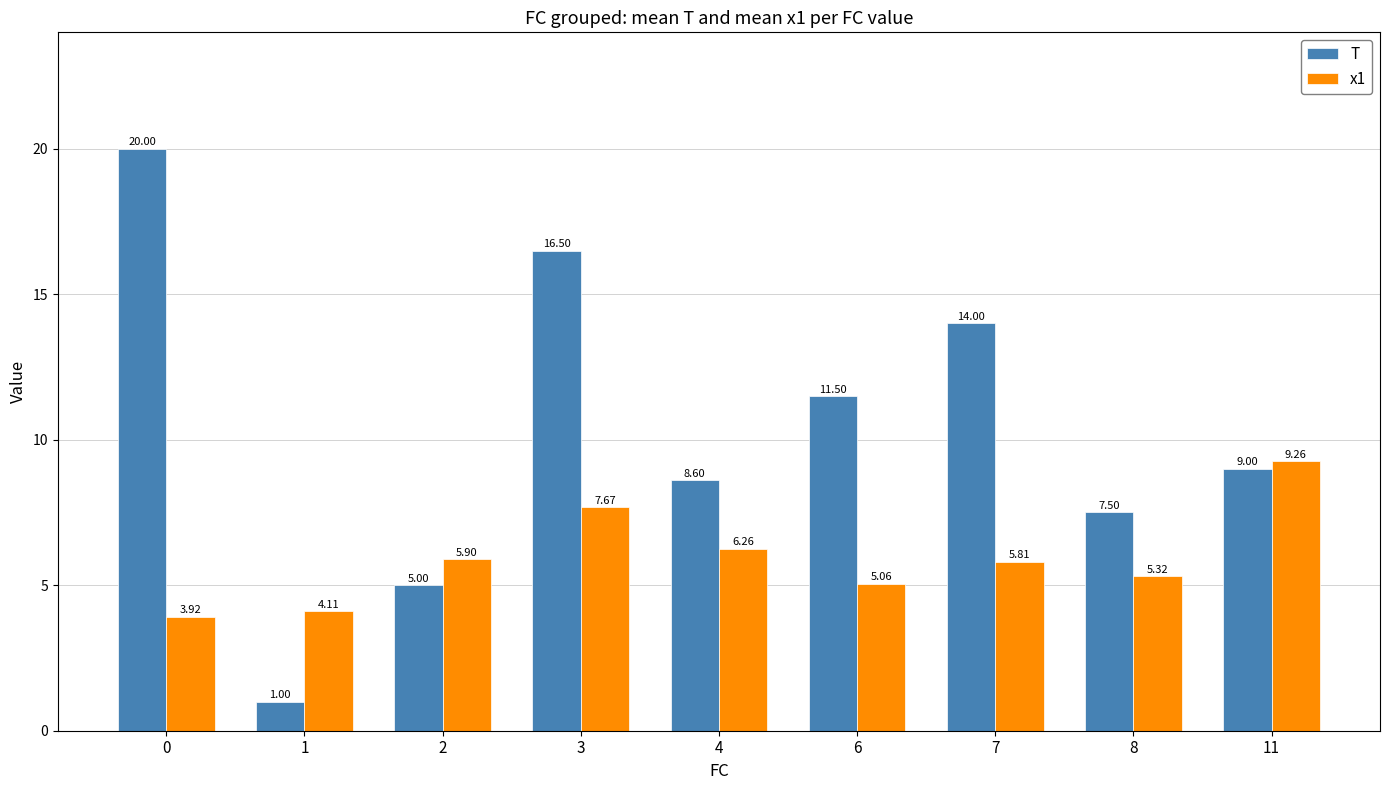

How many distinct data groups are displayed?

2